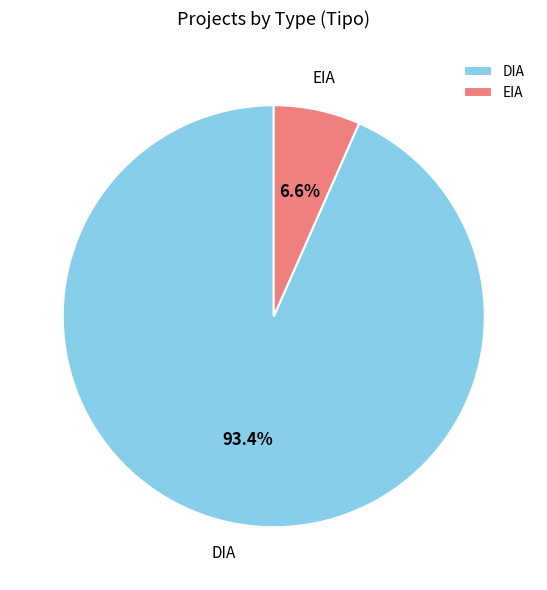

Do DIA and EIA together represent more than half of the pie?

Yes